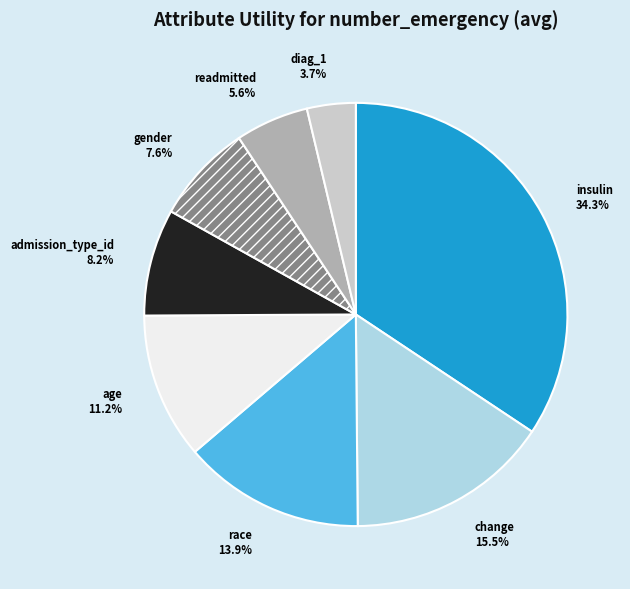

How much of the chart is everything except change?

84.5%